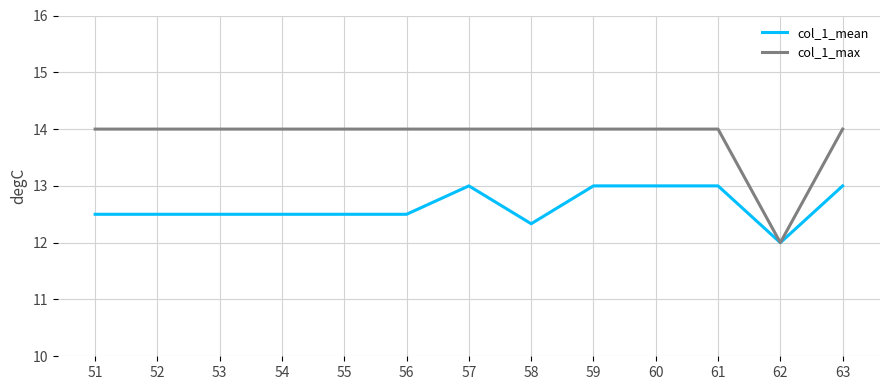

Reading right to left, extract all data points from this chart.

col_1_mean: 63=13.0	62=12.0	61=13.0	60=13.0	59=13.0	58=12.3	57=13.0	56=12.5	55=12.5	54=12.5	53=12.5	52=12.5	51=12.5
col_1_max: 63=14.0	62=12.0	61=14.0	60=14.0	59=14.0	58=14.0	57=14.0	56=14.0	55=14.0	54=14.0	53=14.0	52=14.0	51=14.0